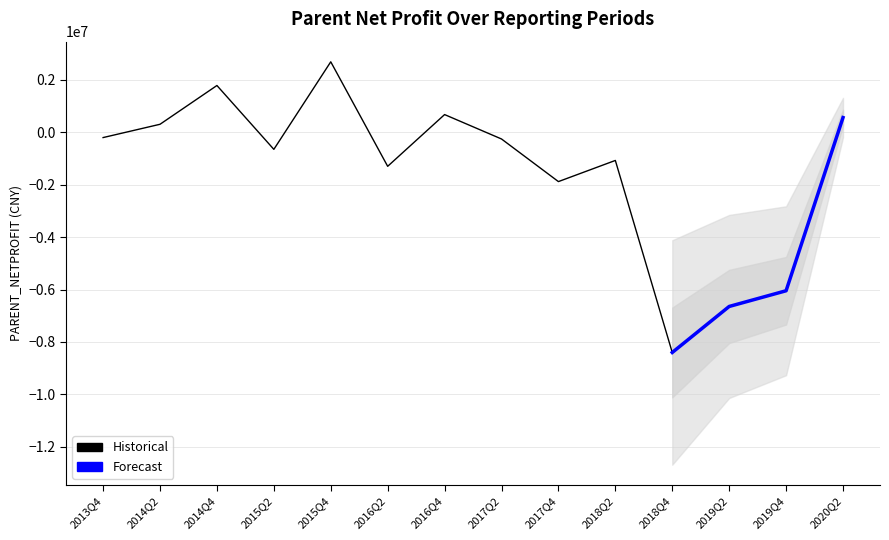

Where does the data first go above -258355?

2013Q4